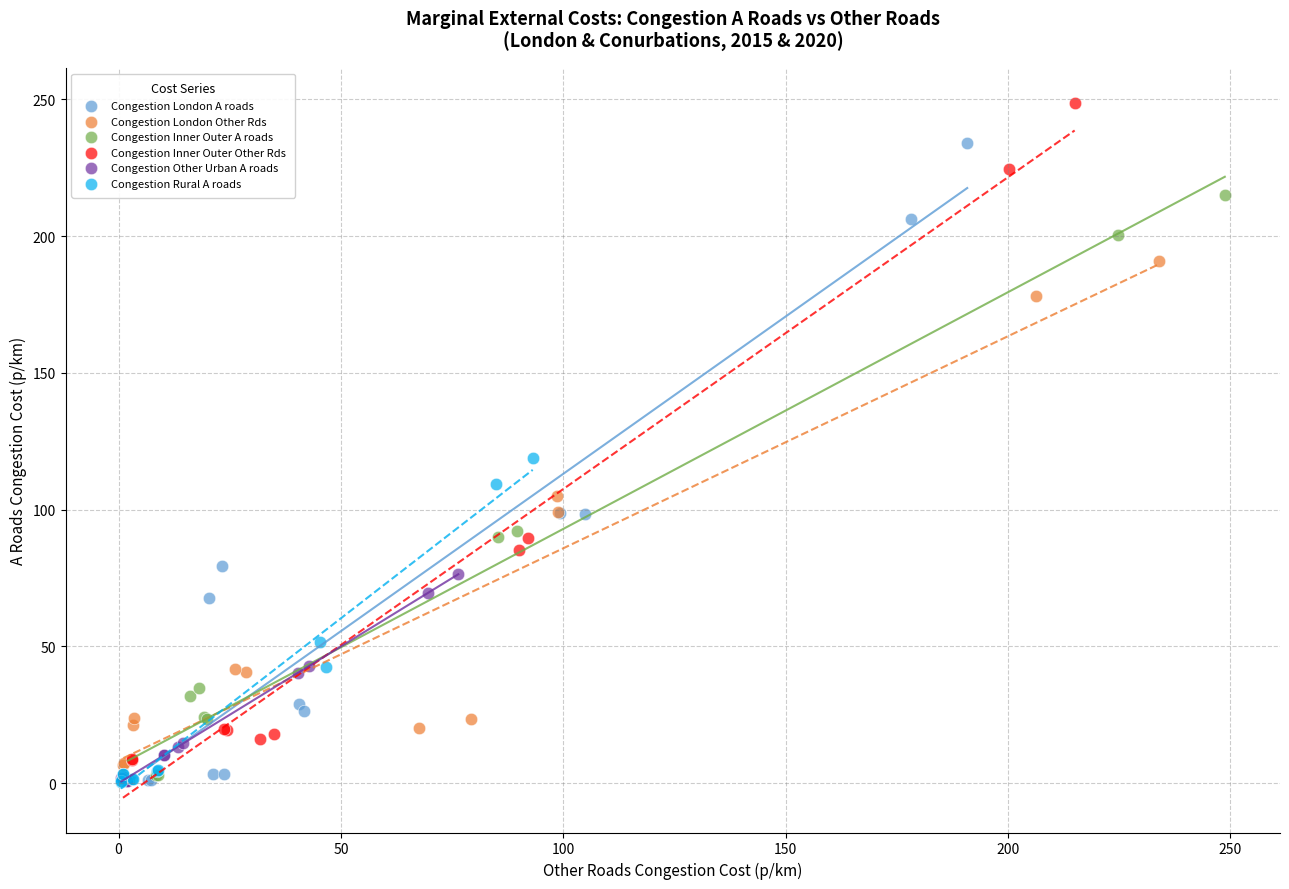

What are all the series names shown in the legend?

Congestion London A roads, Congestion London Other Rds, Congestion Inner Outer A roads, Congestion Inner Outer Other Rds, Congestion Other Urban A roads, Congestion Rural A roads